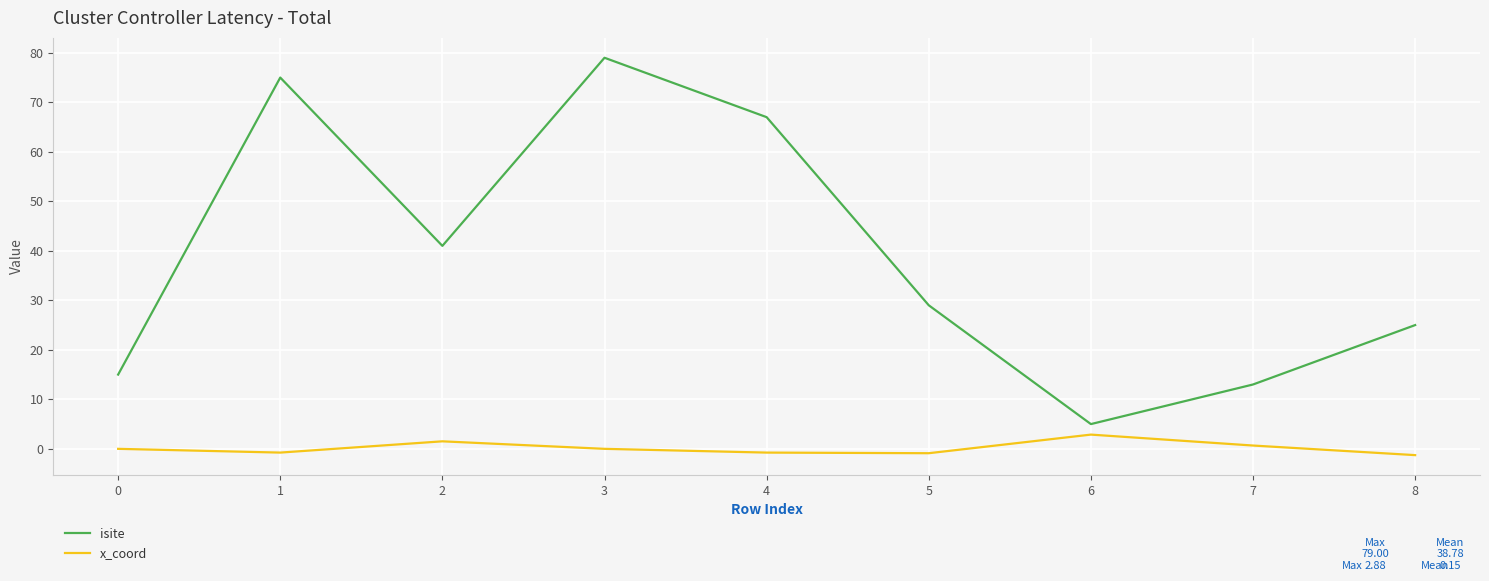

How many series are shown in this chart?

2